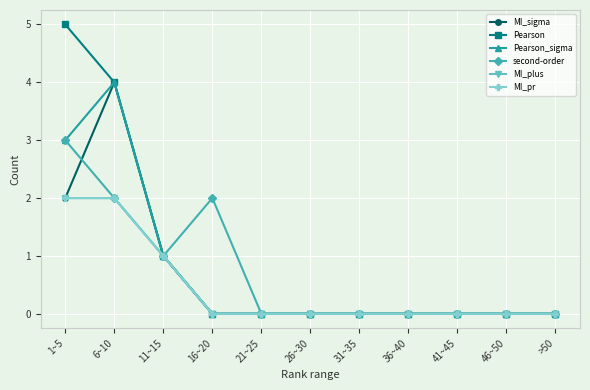

Is this an area chart (filled region under the line)?

No